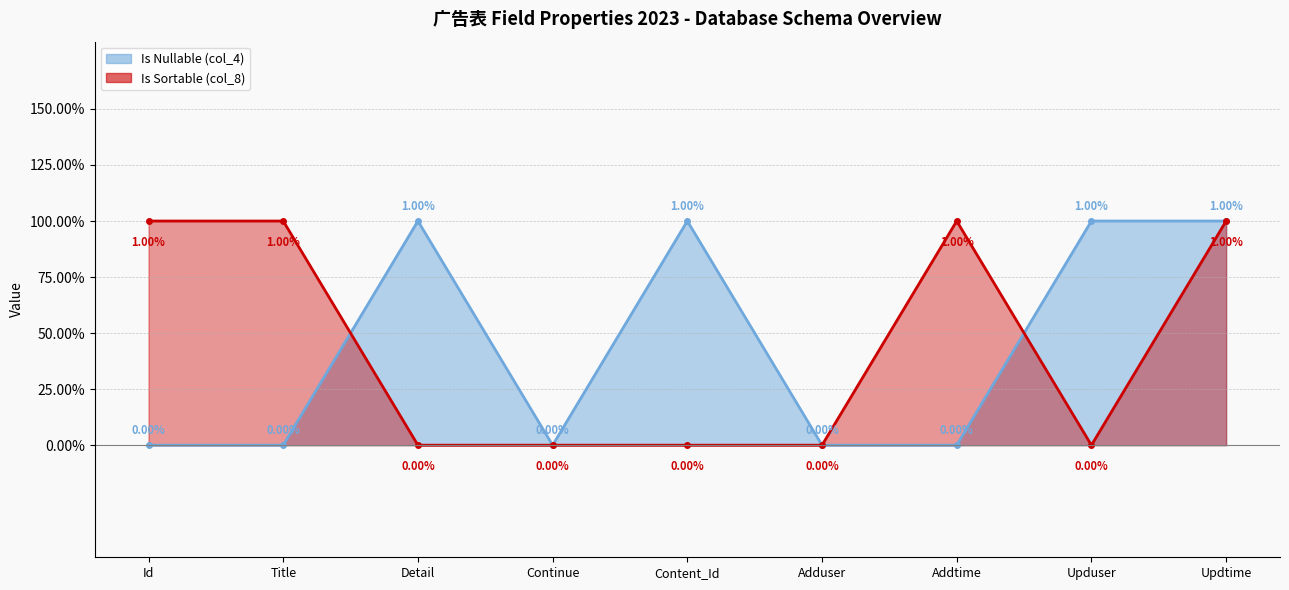

How many intersections are there between Is Nullable (col_4) and Is Sortable (col_8)?

2